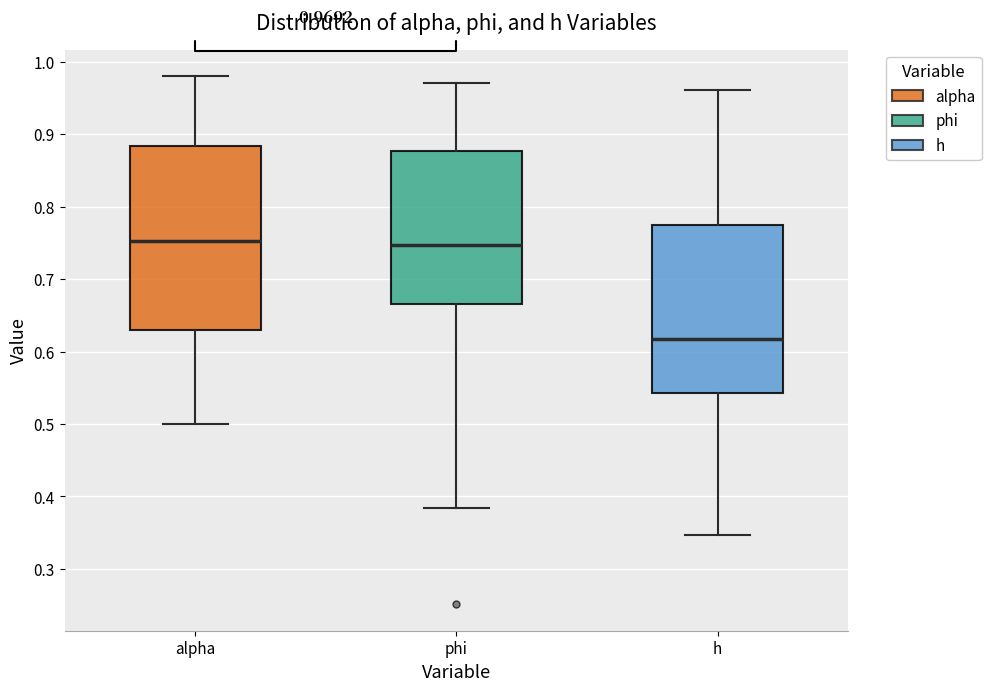

Comparing the boxes themselves (not the whiskers), which one is the tallest?

alpha